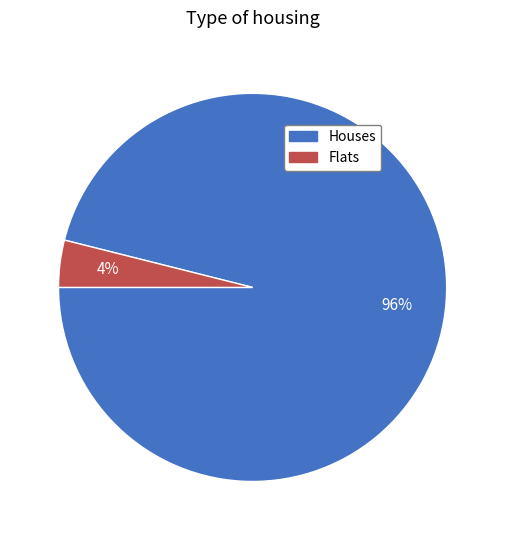

To the nearest percent, what is the difference between the largest and smallest slice percentages?

92%